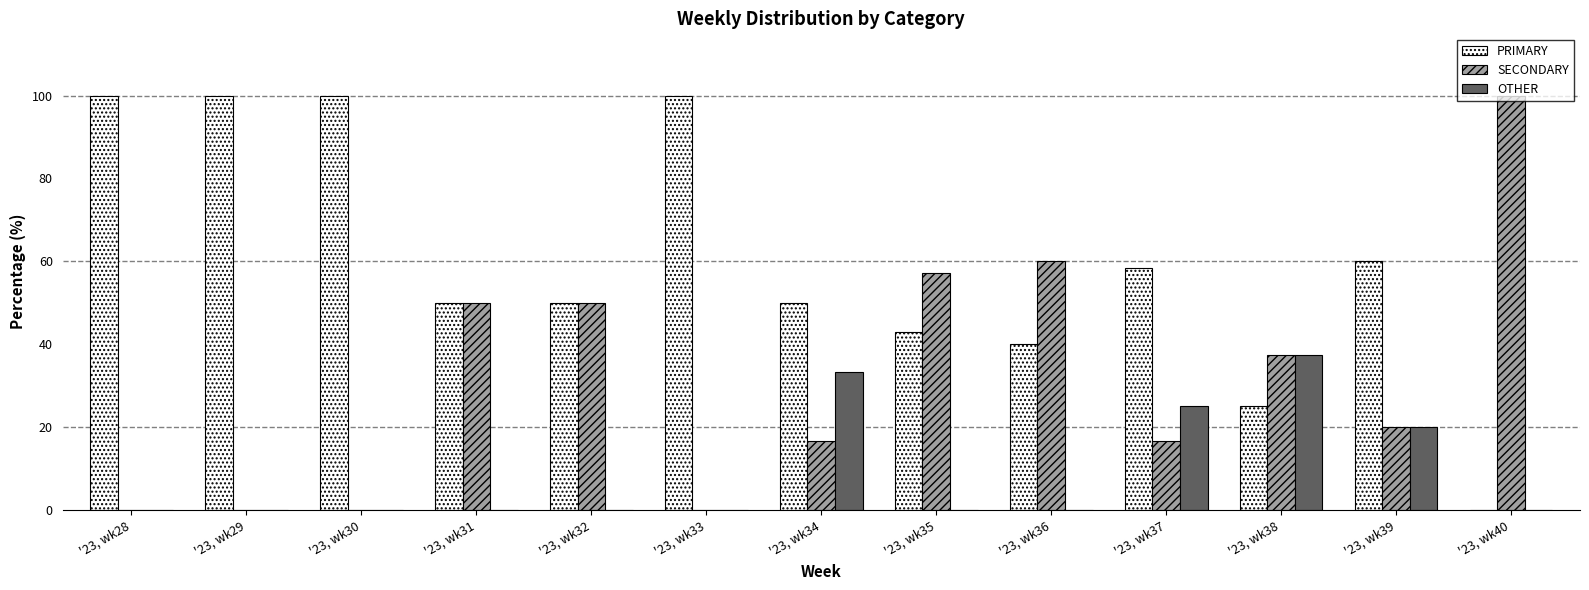

What is the spread (max minus min) of values at '23, wk31?

50.0